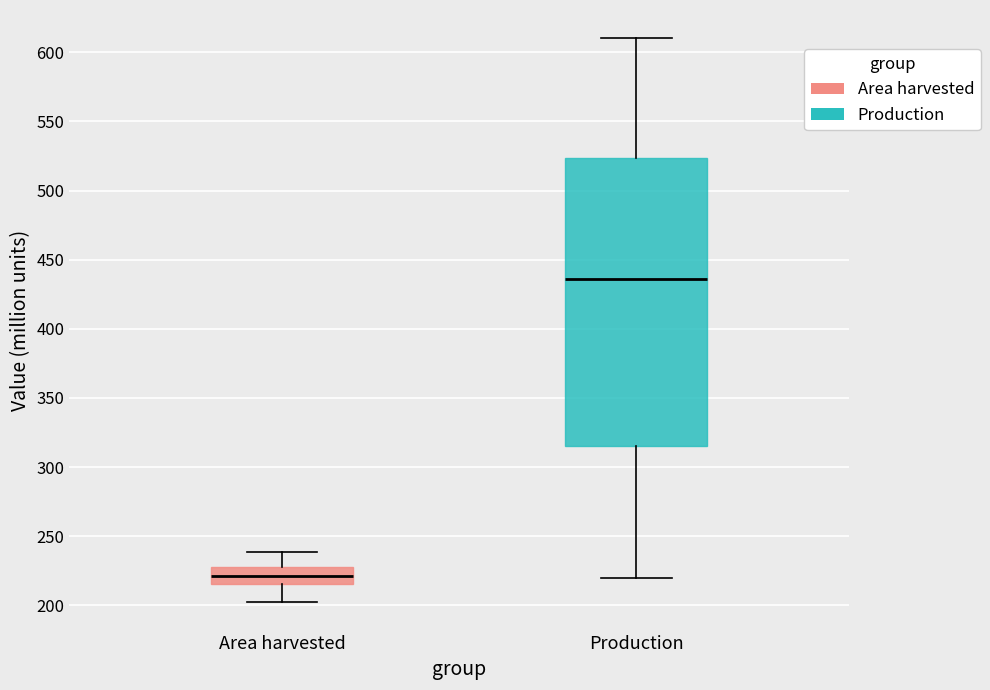

Reading left to right, transcribe this box plot: for each box, give where its median line is, the range the box spans, and where its two whiskers end, as read against the y-axis. The values are not printed on the chart, so give them approximately, as read against the axis.

Area harvested: median 220, box 215 to 230, whiskers 200 to 240
Production: median 435, box 315 to 525, whiskers 220 to 610